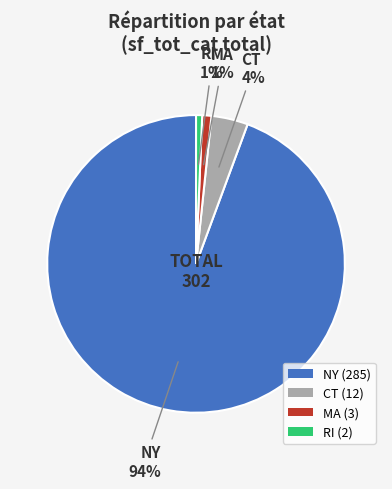

Is the sum of CT (12) and MA (3) greater than half?

No